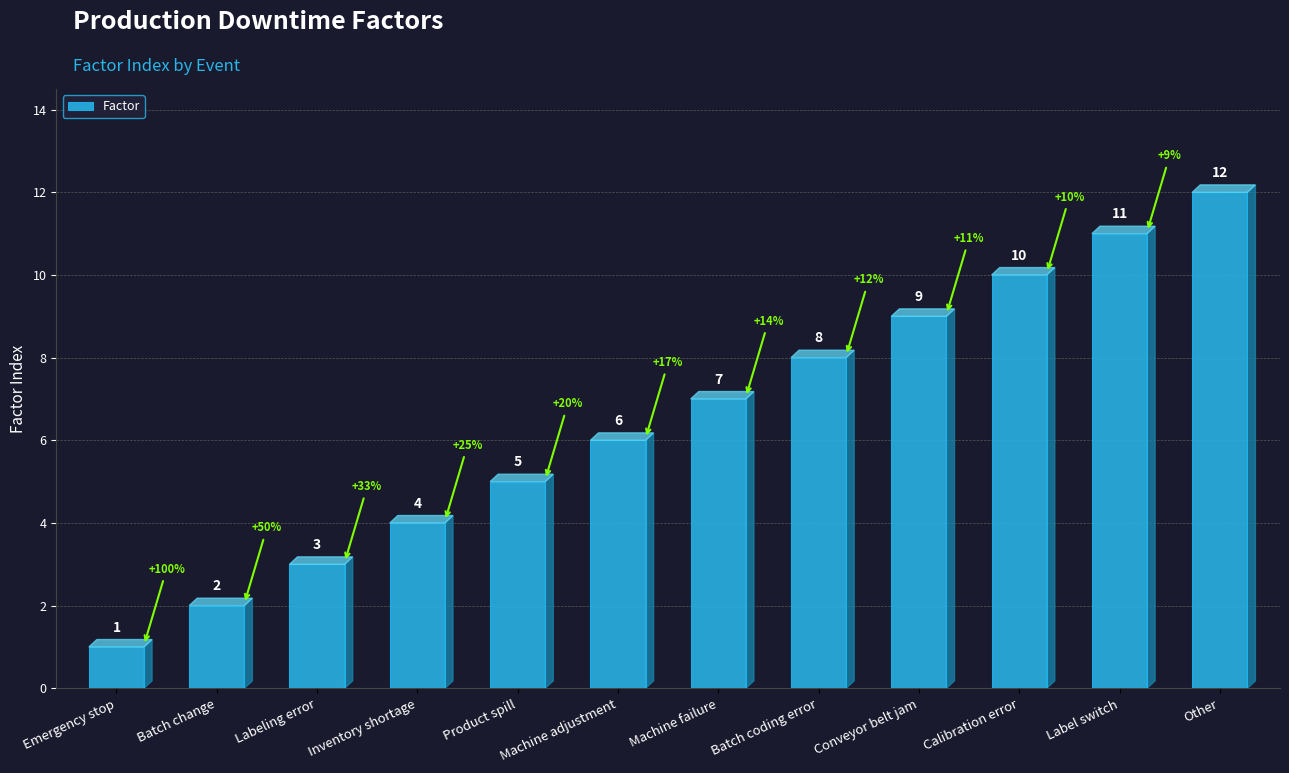

What is the difference between the maximum and minimum values?

11